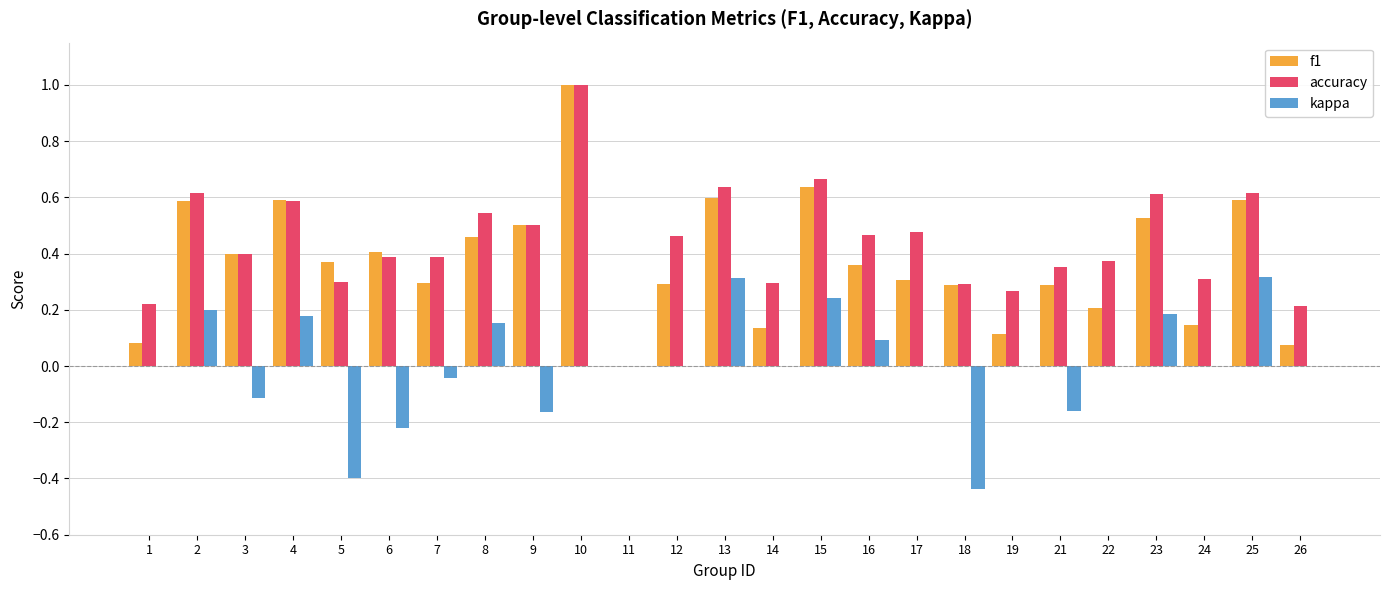

Which series changed the most between 11 and 14?

accuracy